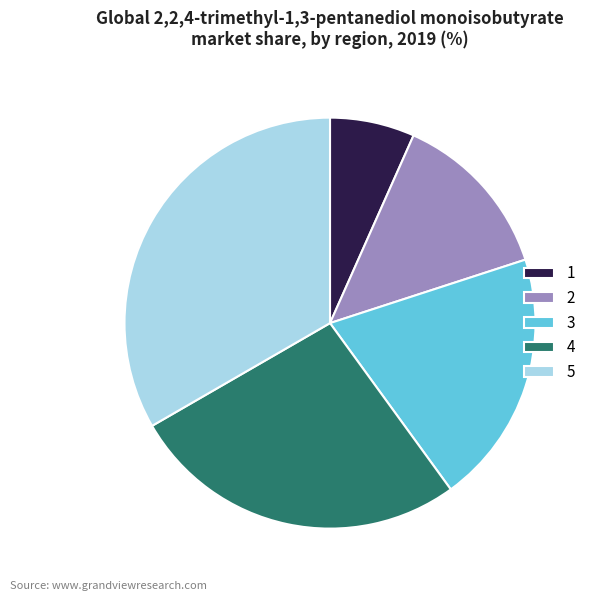

True or false: 4 accounts for 17% of the total.

False